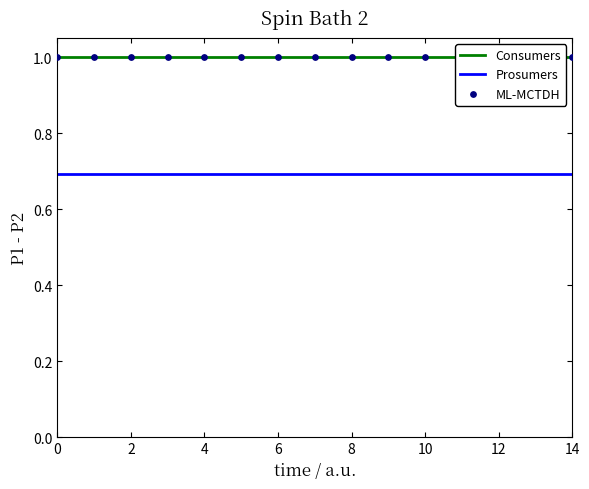

What are all the series names shown in the legend?

Consumers, Prosumers, ML-MCTDH